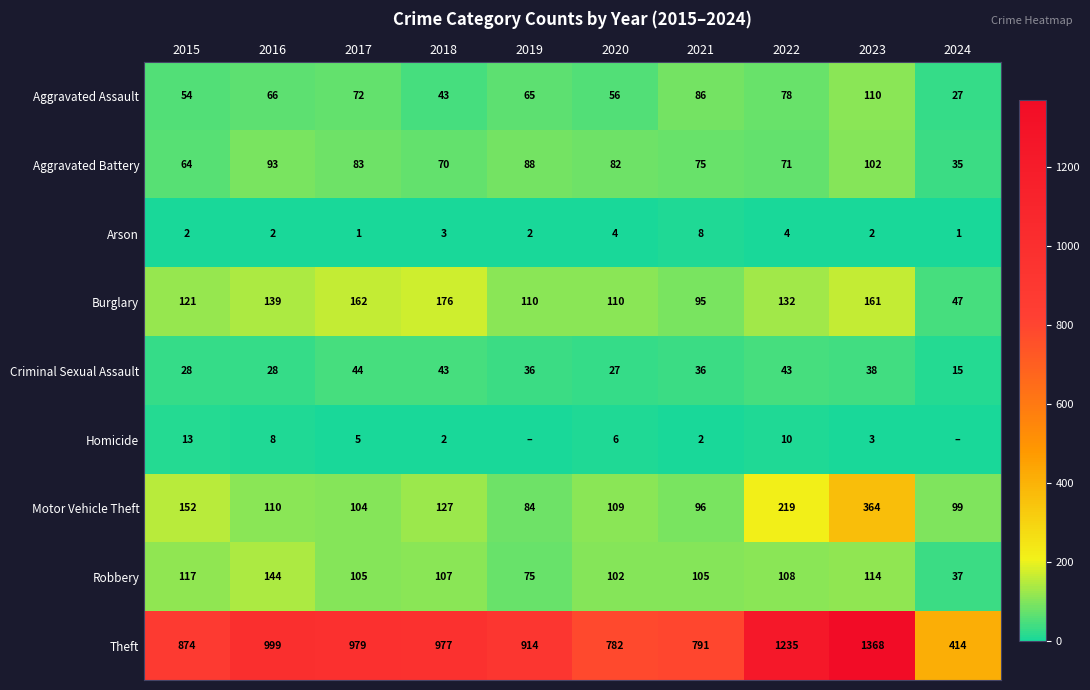

What is the difference between the maximum and second lowest values in the Theft series?

586